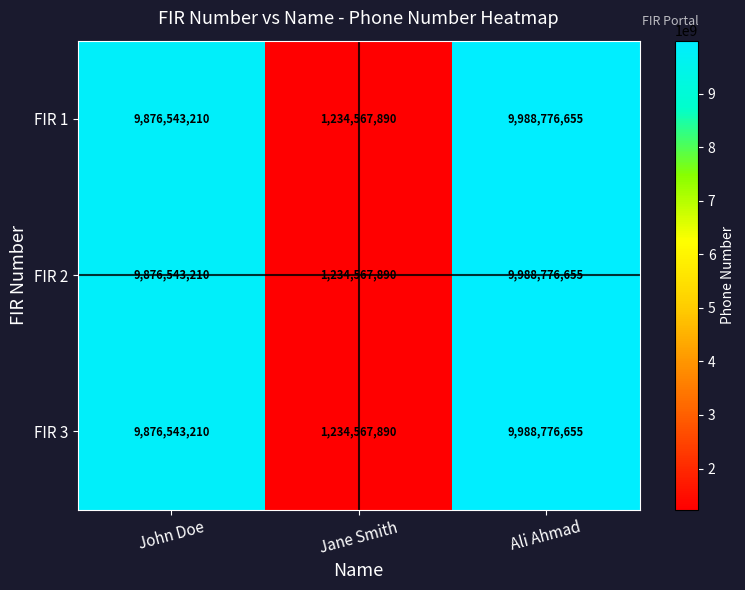

True or false: FIR 2 has a value of 9876543210 at John Doe.

True